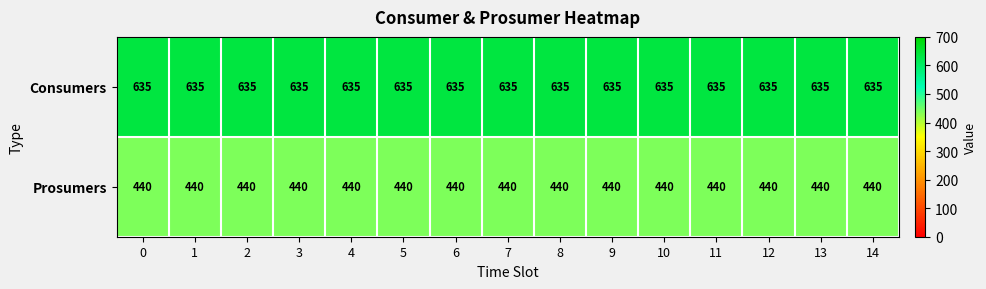

What is the sum of the Consumers values at 11 and 9?

1270